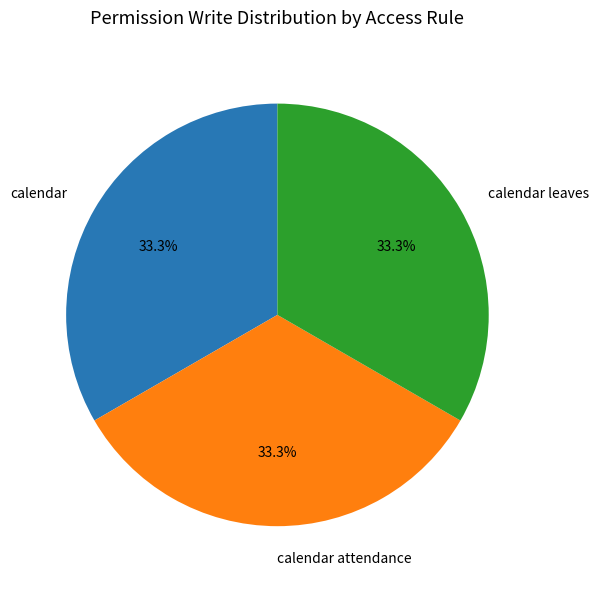

What is the total percentage of calendar leaves and calendar attendance?

66.7%